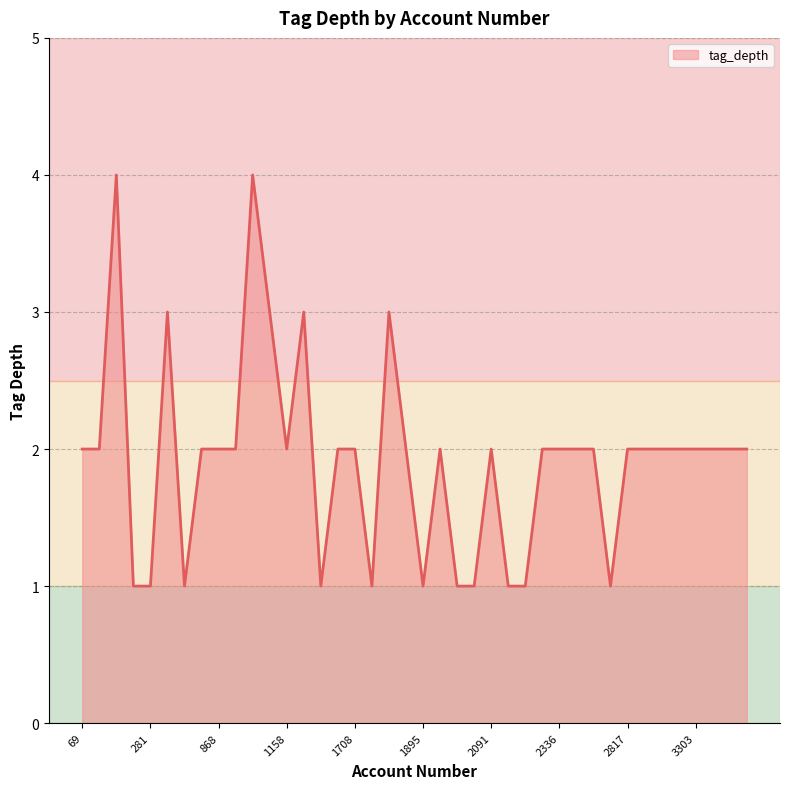

Is it true that the value at 2091 is 3?

False